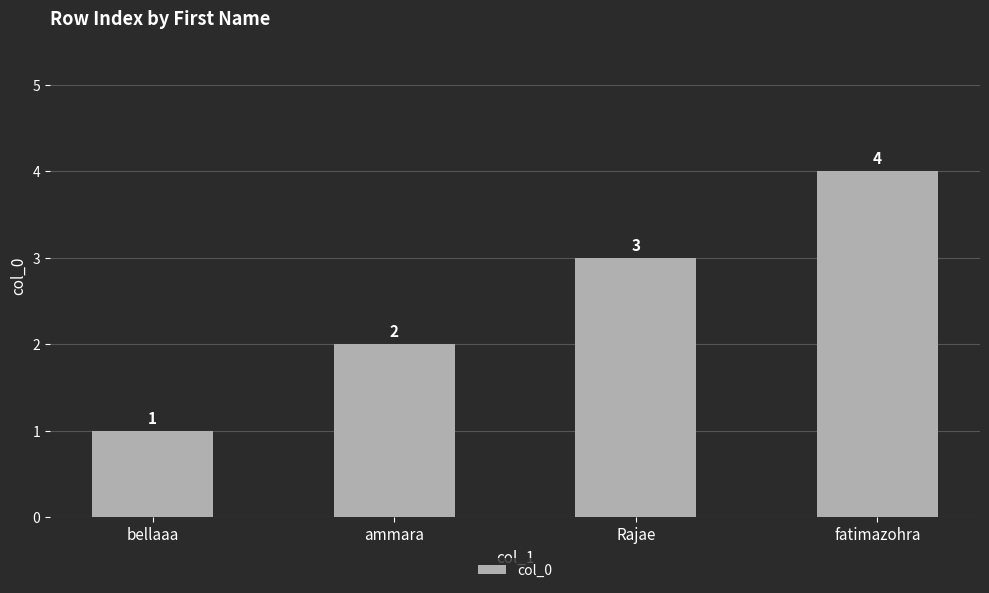

The chart shows a value of 2 at ammara. True or false?

True